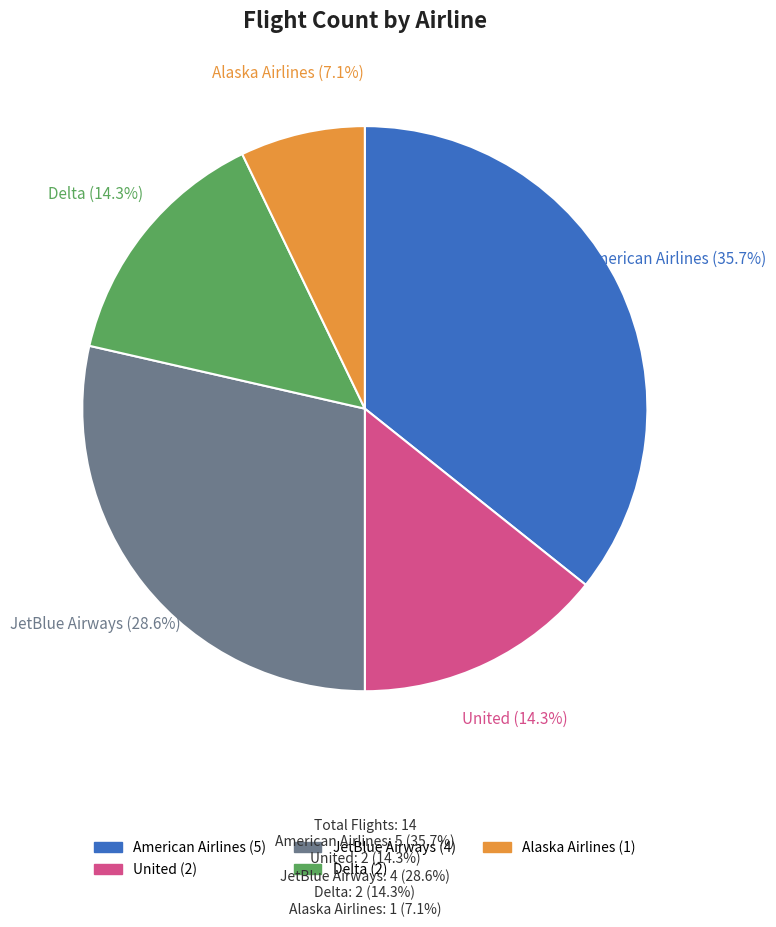

How many slices are in this pie chart?

5